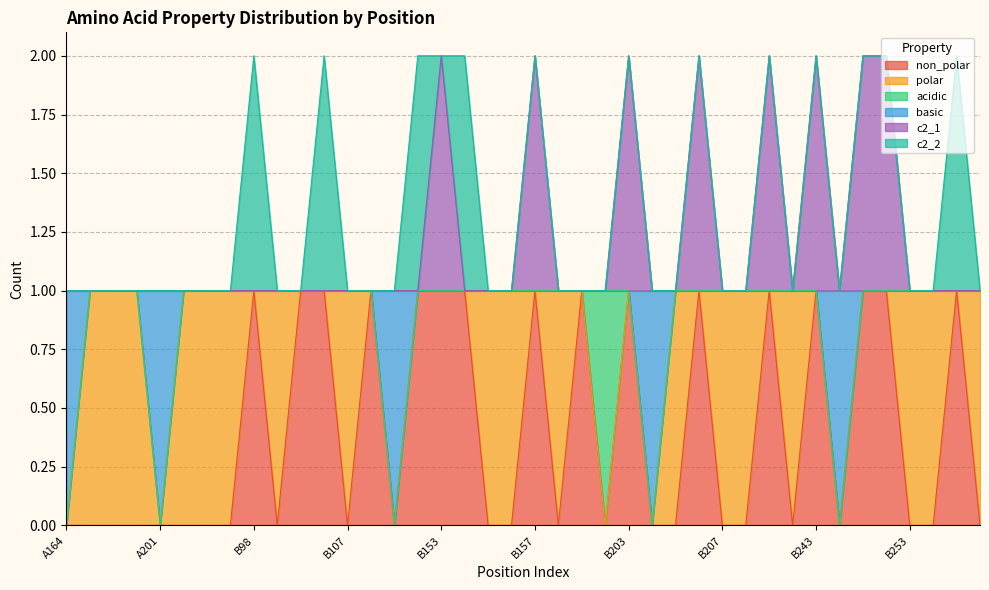

What is the difference between the second highest and minimum values in the basic series?

1